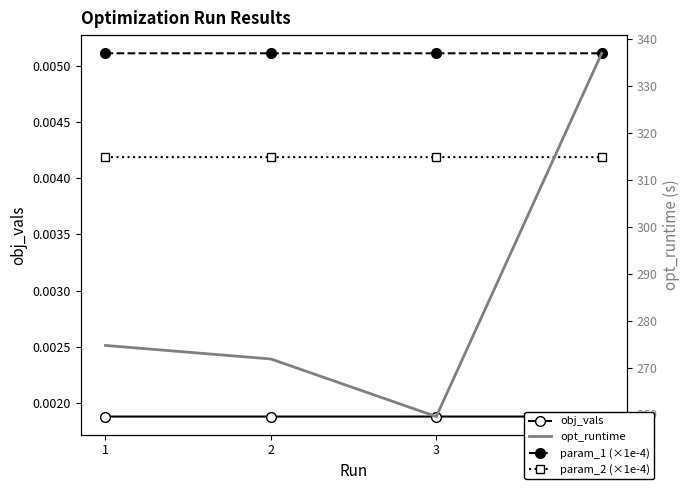

What are all the series names shown in the legend?

obj_vals, param_1 (×1e-4), param_2 (×1e-4), opt_runtime